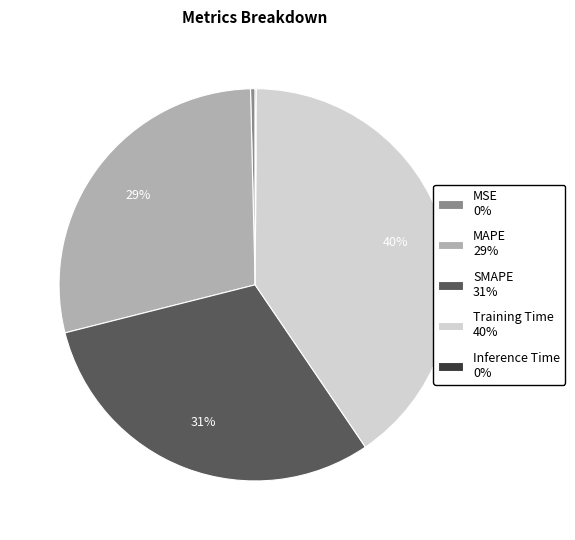

Between Training Time 40% and MSE 0%, which is larger?

Training Time 40%